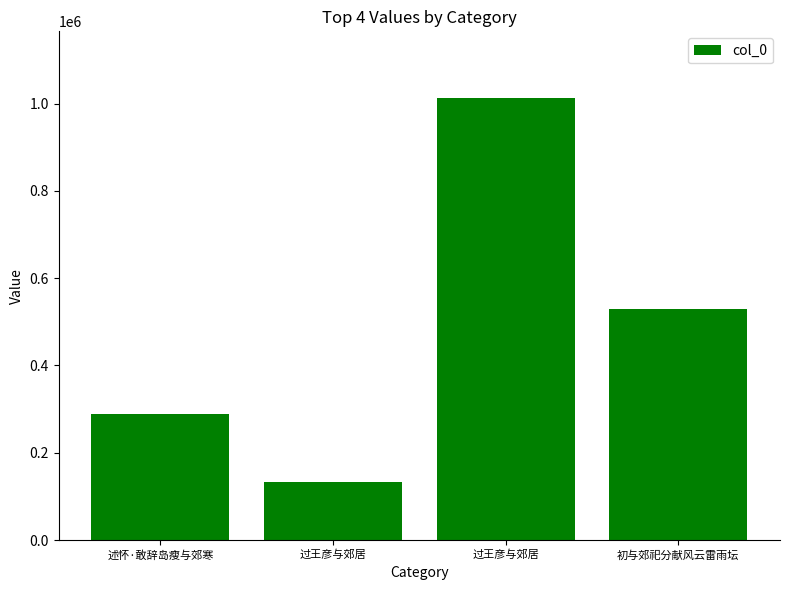

At which label does the data first exceed 529144?

过王彦与郊居